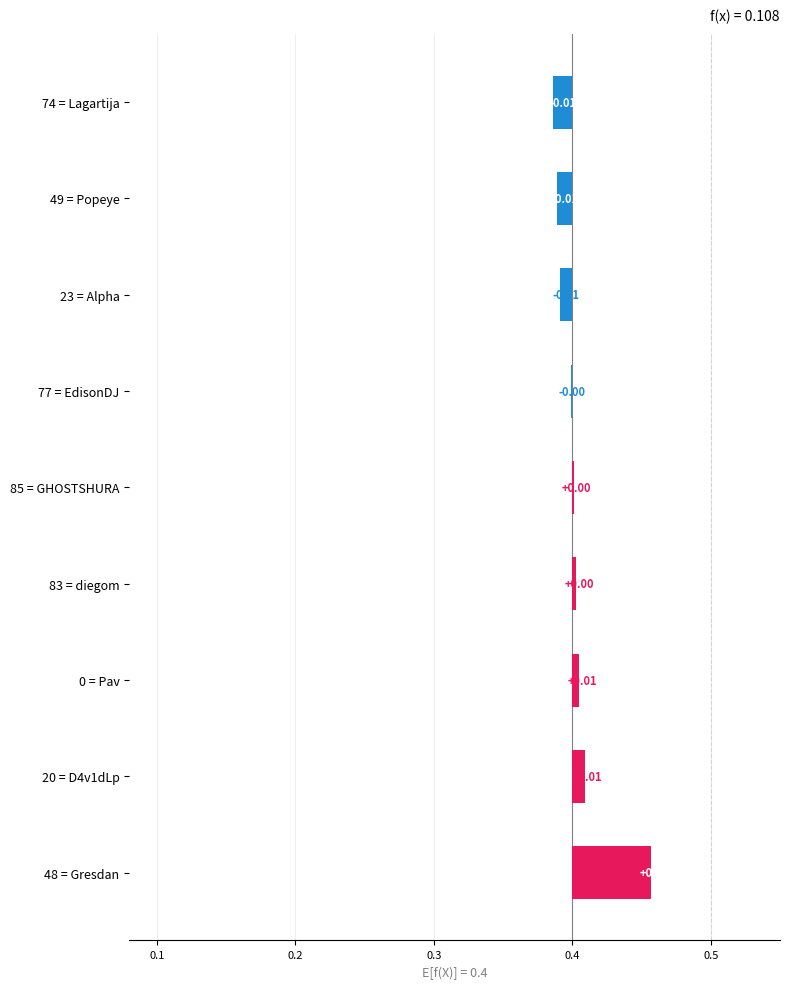

What is the greatest value displayed?

0.1